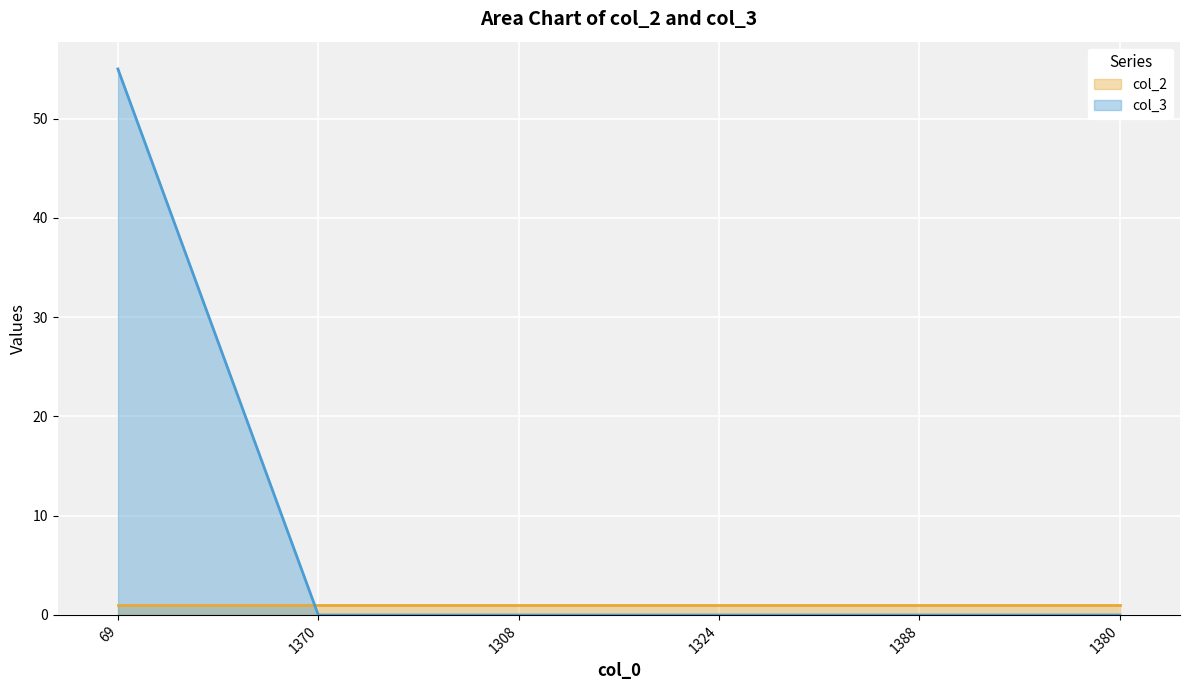

What is the average value?

9